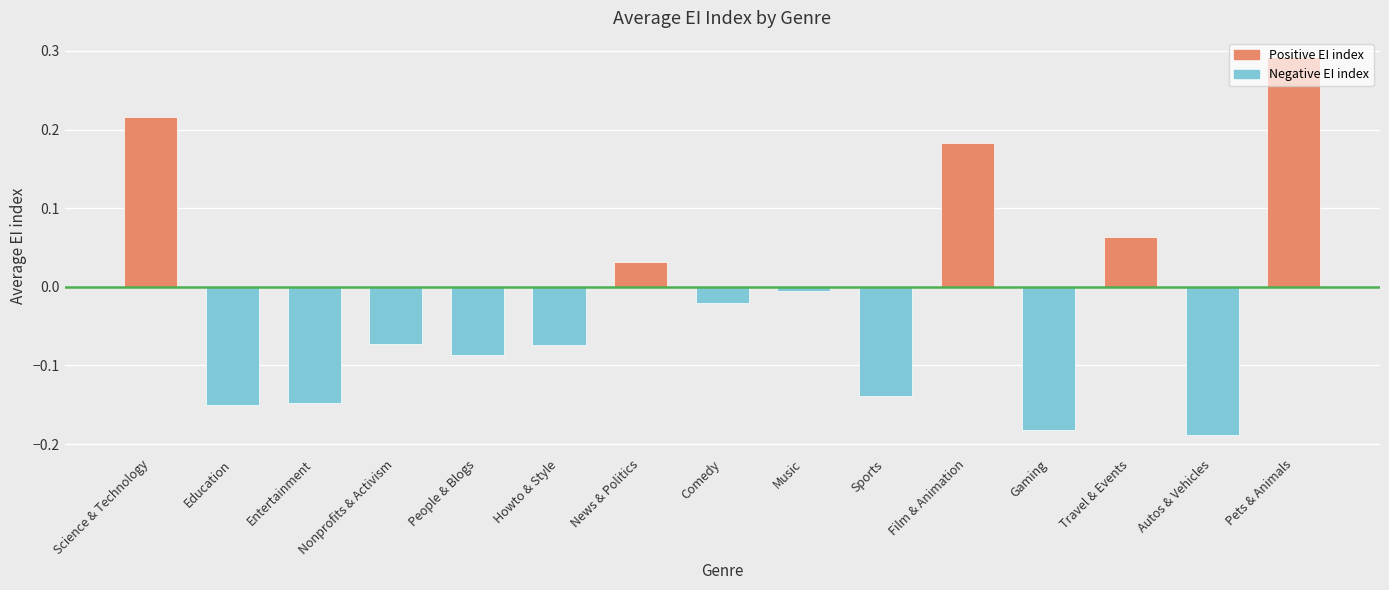

Rank the series by their maximum value, from highest to lowest.

Positive EI index, Negative EI index